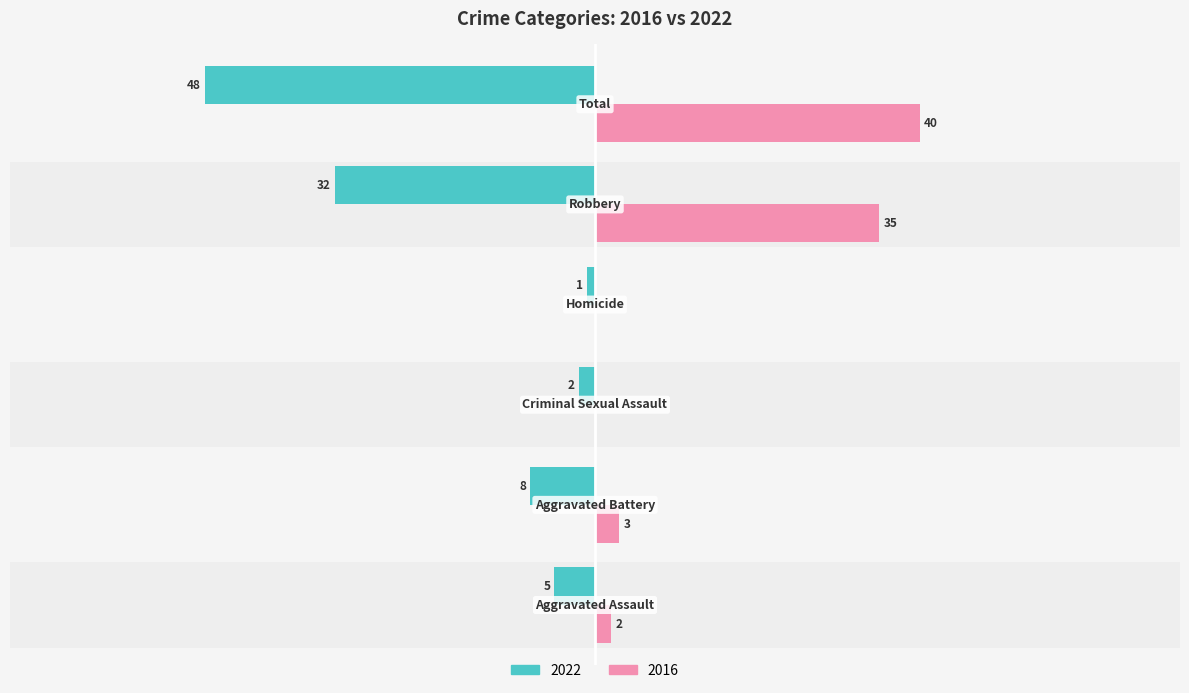

How many series are shown in this chart?

2